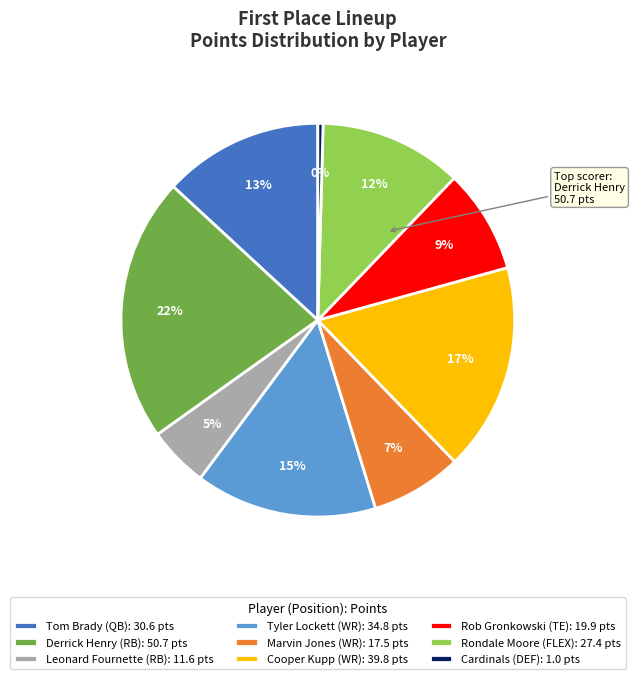

Approximately how many times larger is the value at Leonard Fournette (RB) compared to Rob Gronkowski (TE)?

0.6